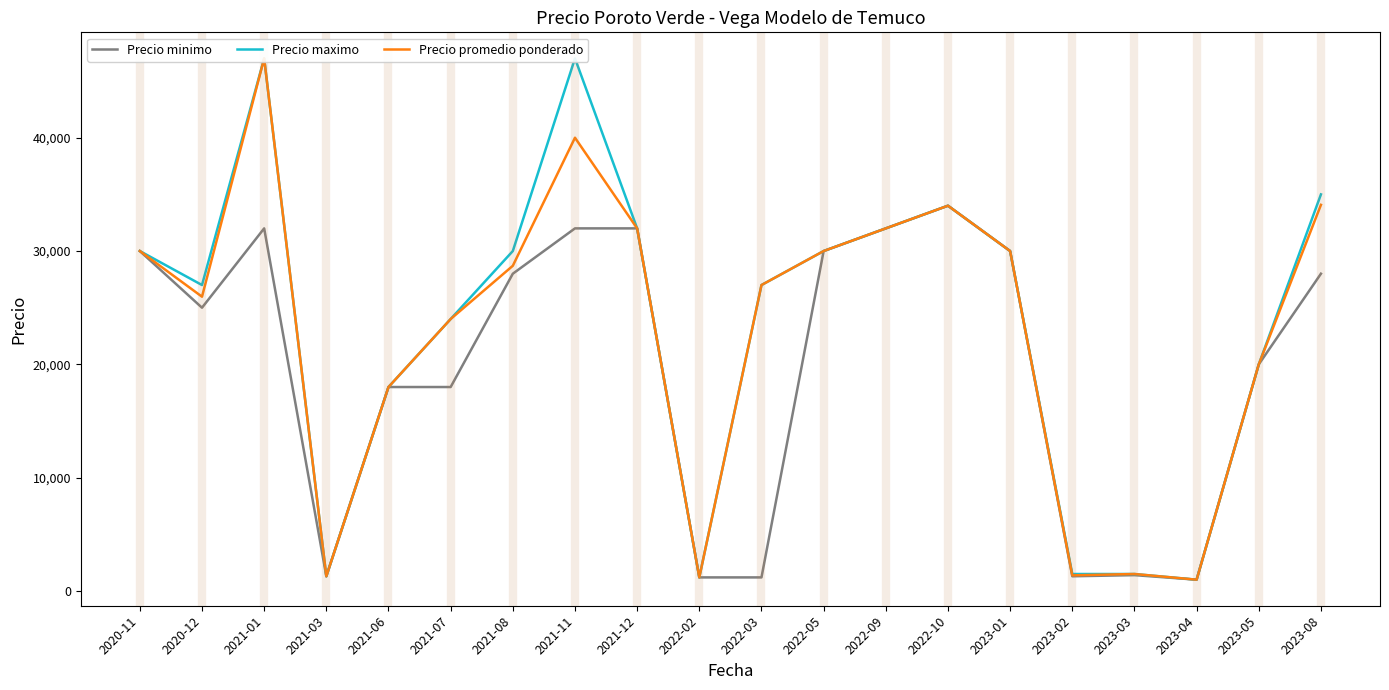

What is the label of the 8th point from the right?

2022-09